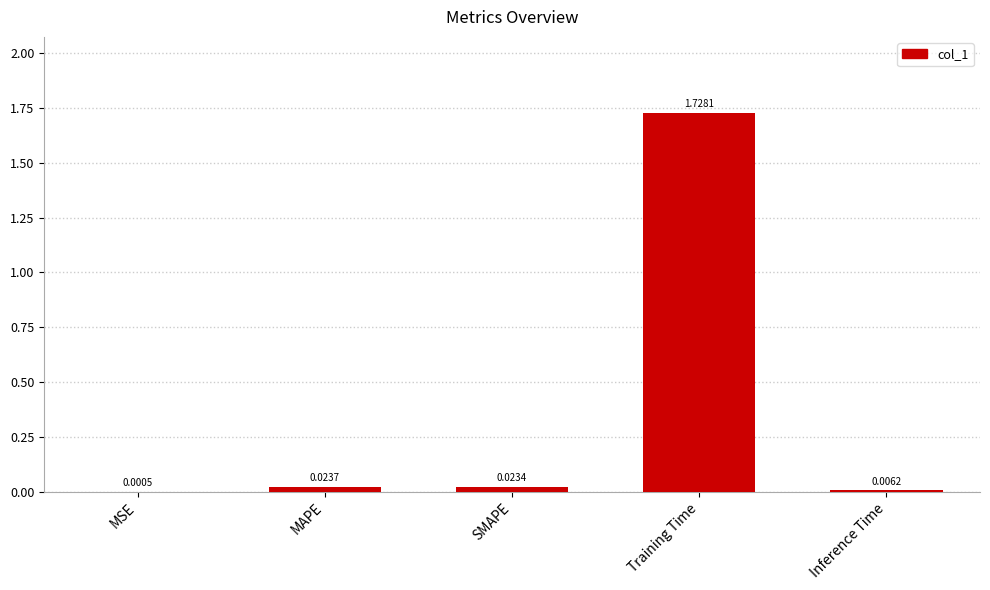

What is the sum of all values?

1.8